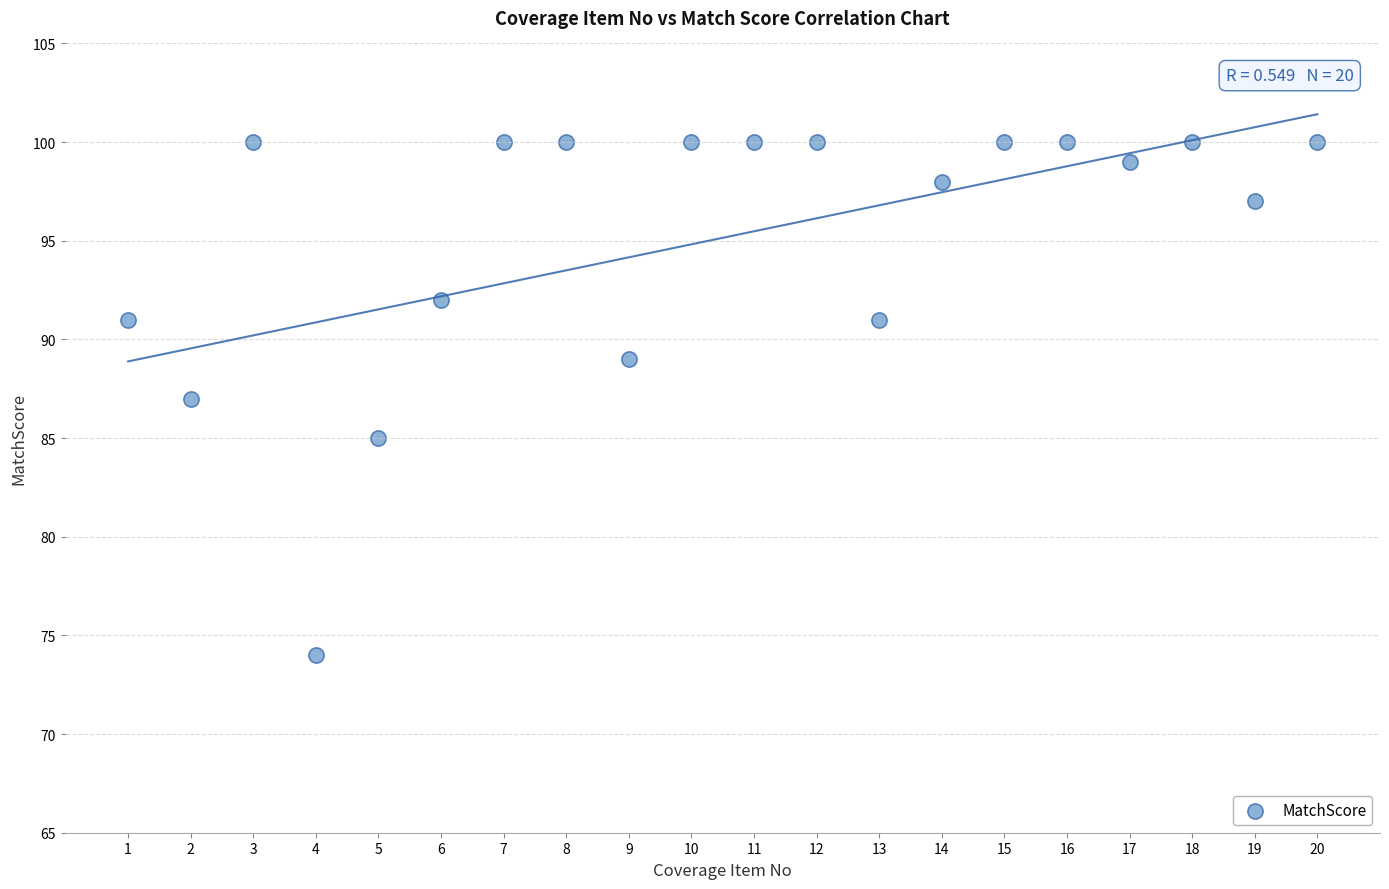

What is the range of Y values (max minus min)?

26